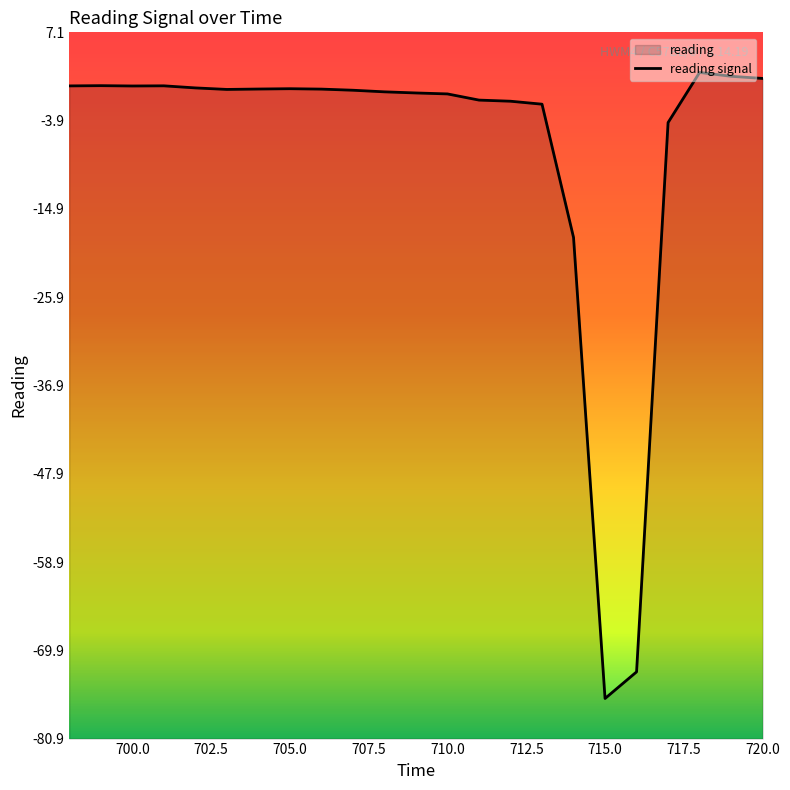

How many series are shown in this chart?

1